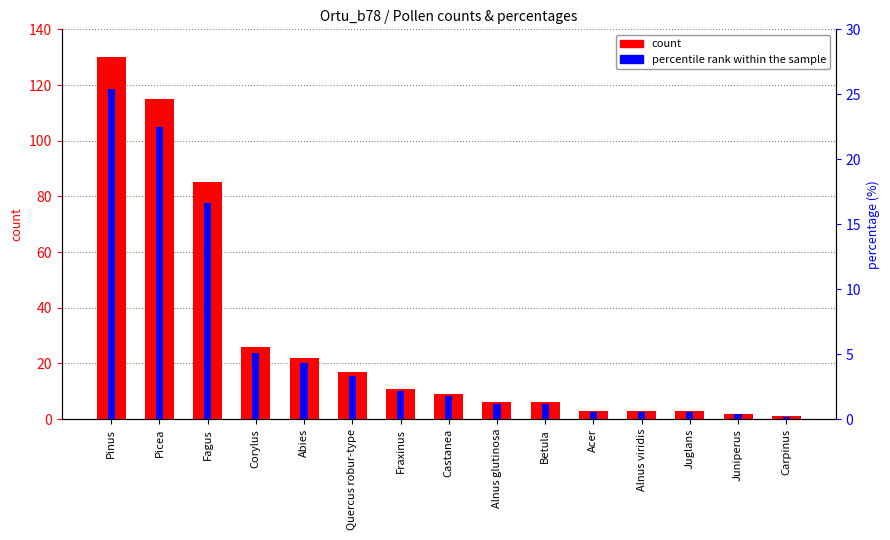

The value of count at Fraxinus is 11.0. True or false?

True